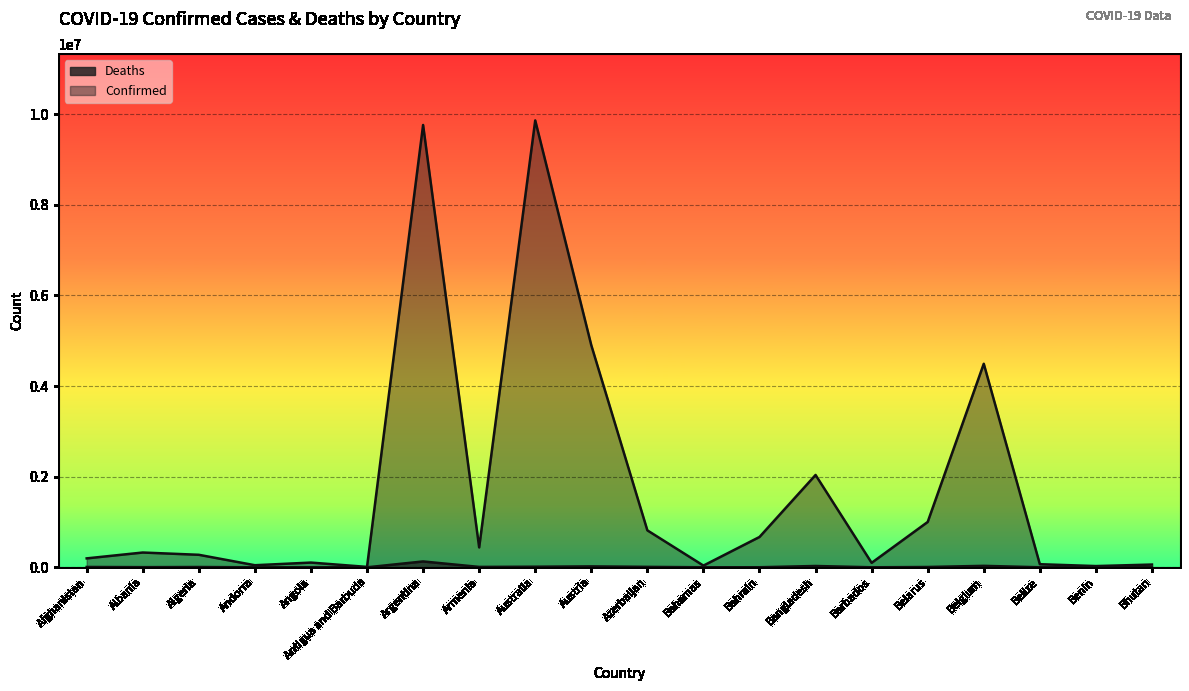

Is it true that Confirmed equals 815539 at Azerbaijan?

True